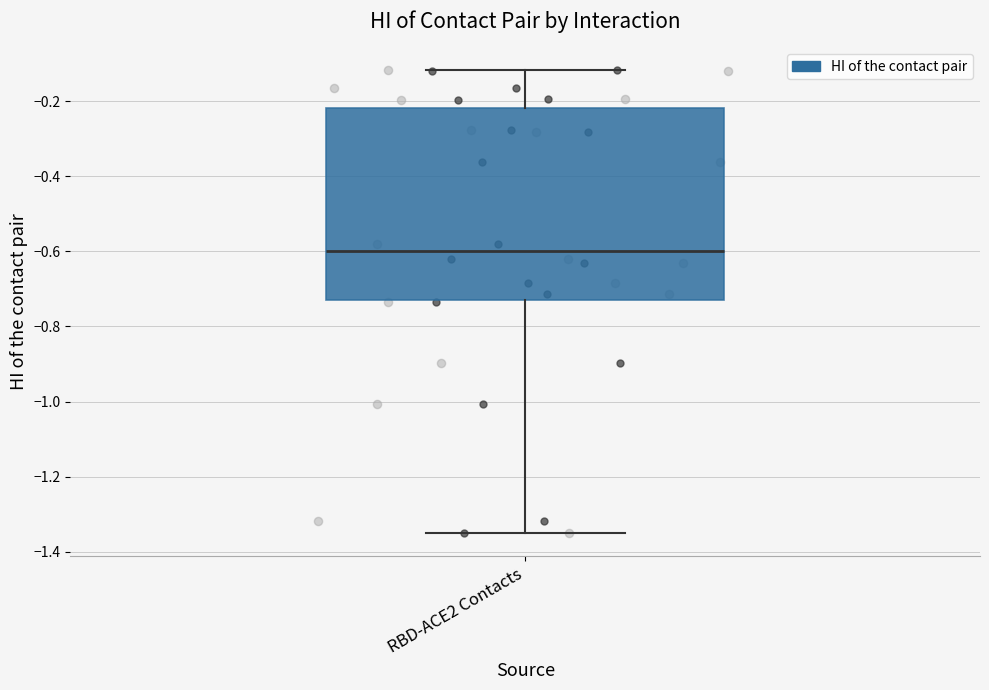

Where does the lower whisker of the box for RBD-ACE2 Contacts end on the y-axis? The values are not printed on the chart, so give them approximately, as read against the axis.

-1.36